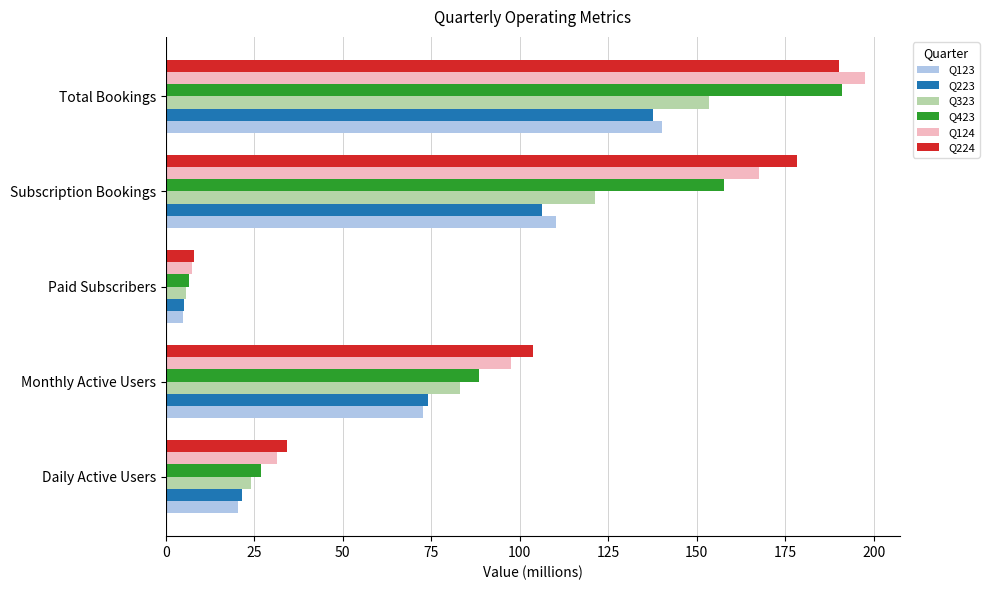

Is it true that Q423 equals 28.4 at Monthly Active Users?

False